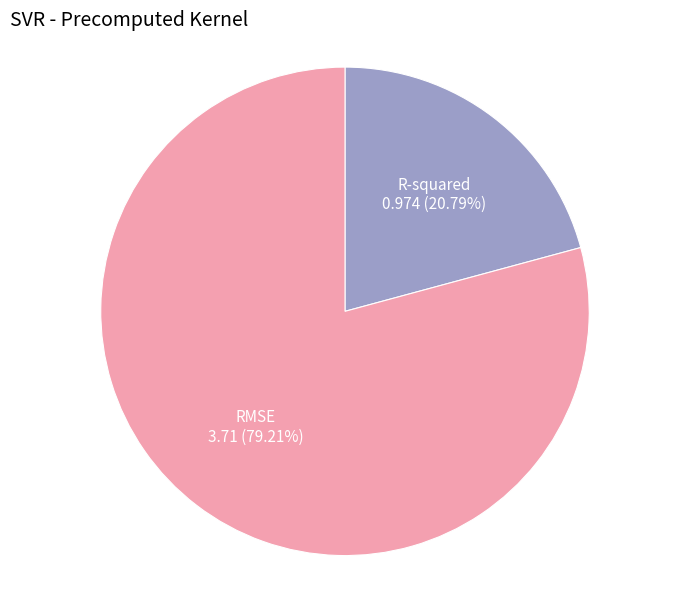

Is there a majority slice in this chart?

Yes